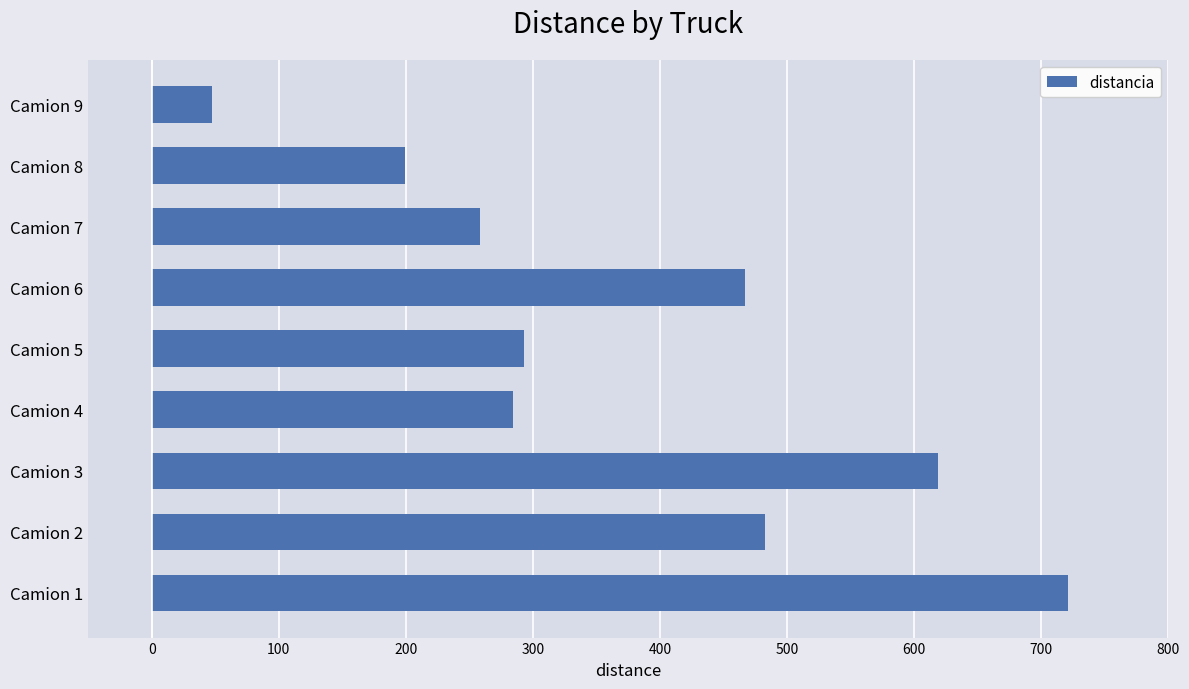

Are the bars horizontal?

Yes